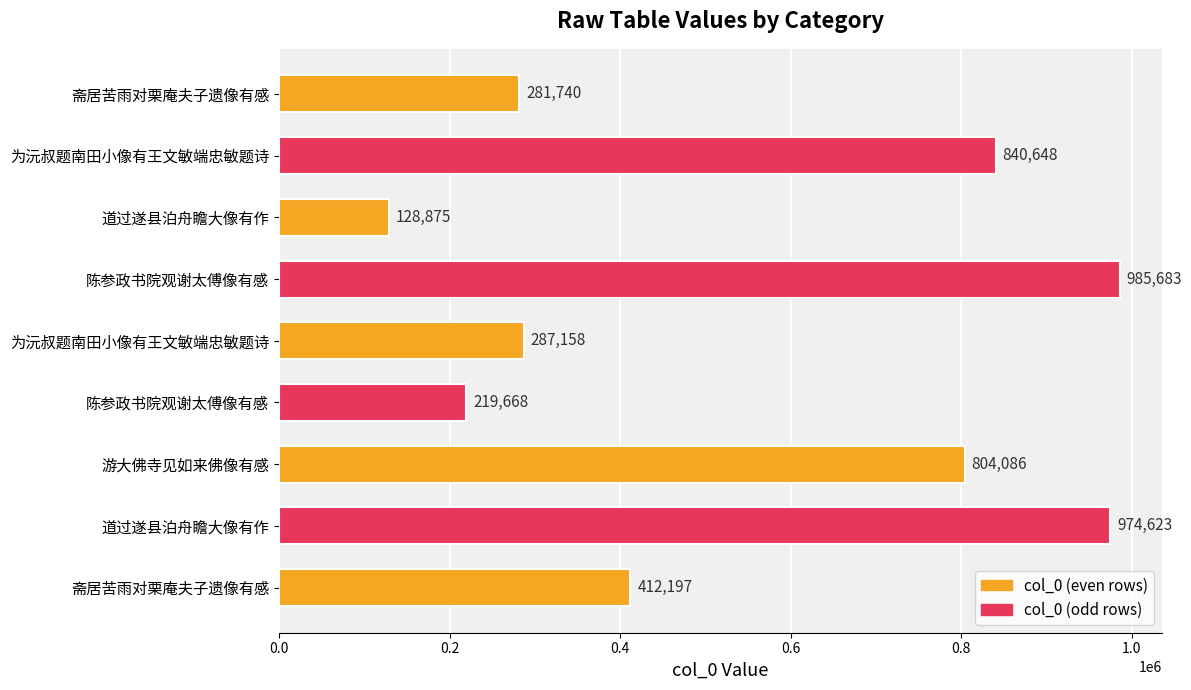

How many series are shown in this chart?

1